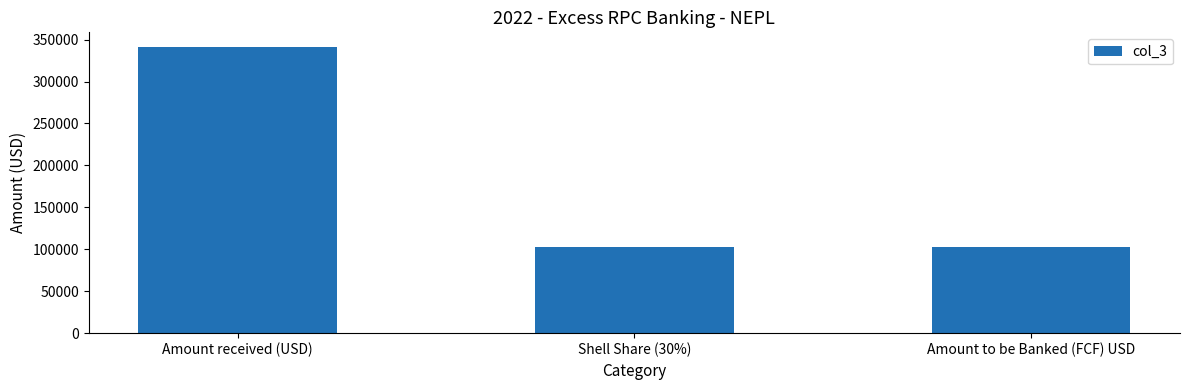

Does the chart contain stacked bars?

No